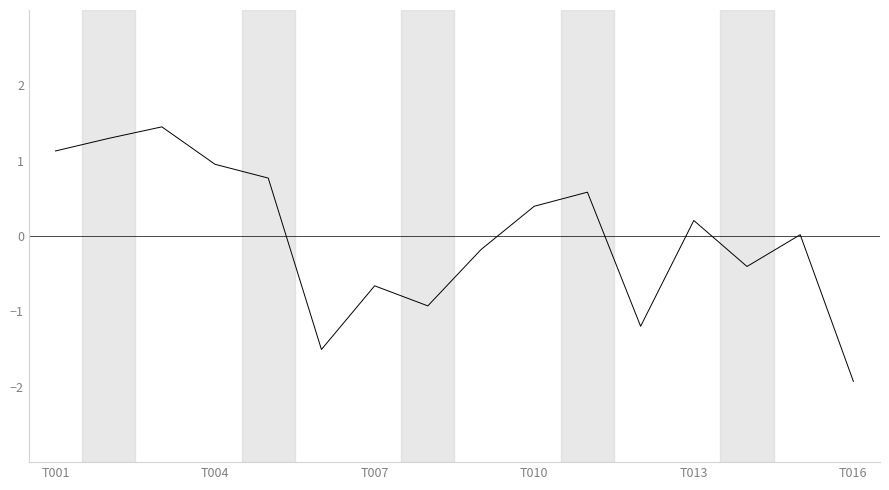

What is the smallest value displayed?

-1.9